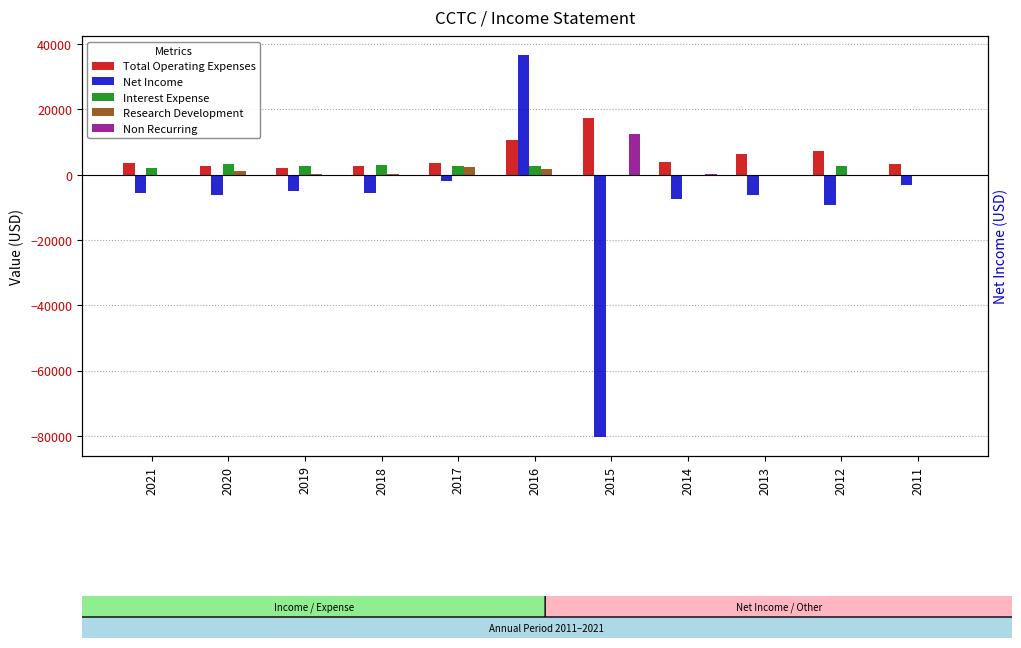

How many data points does each series have?

11